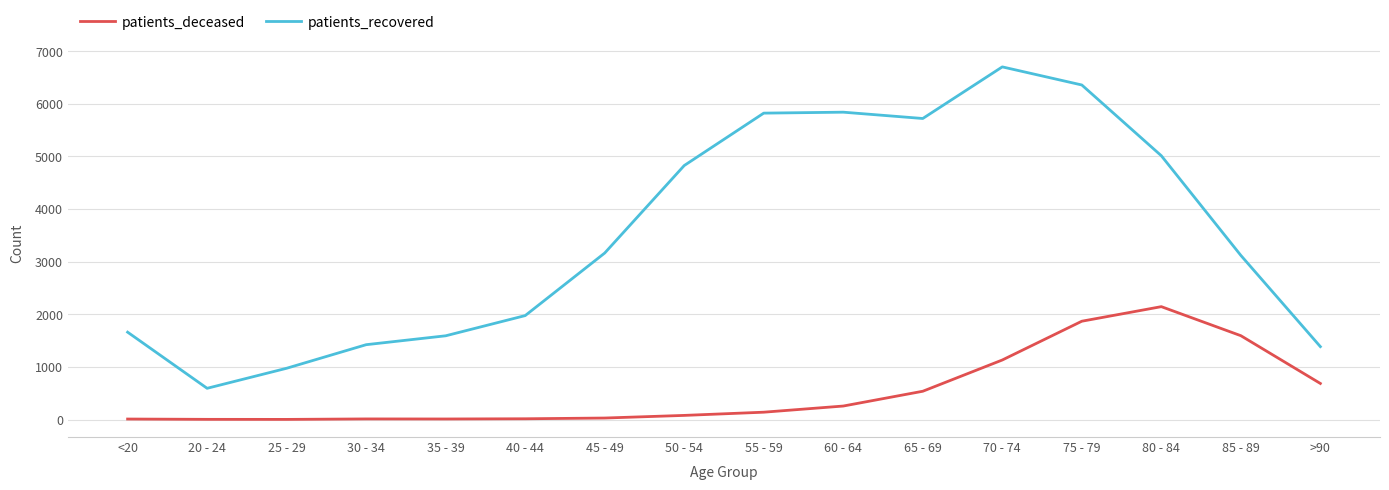

What is the difference between the maximum and minimum values in the patients_deceased series?

2143